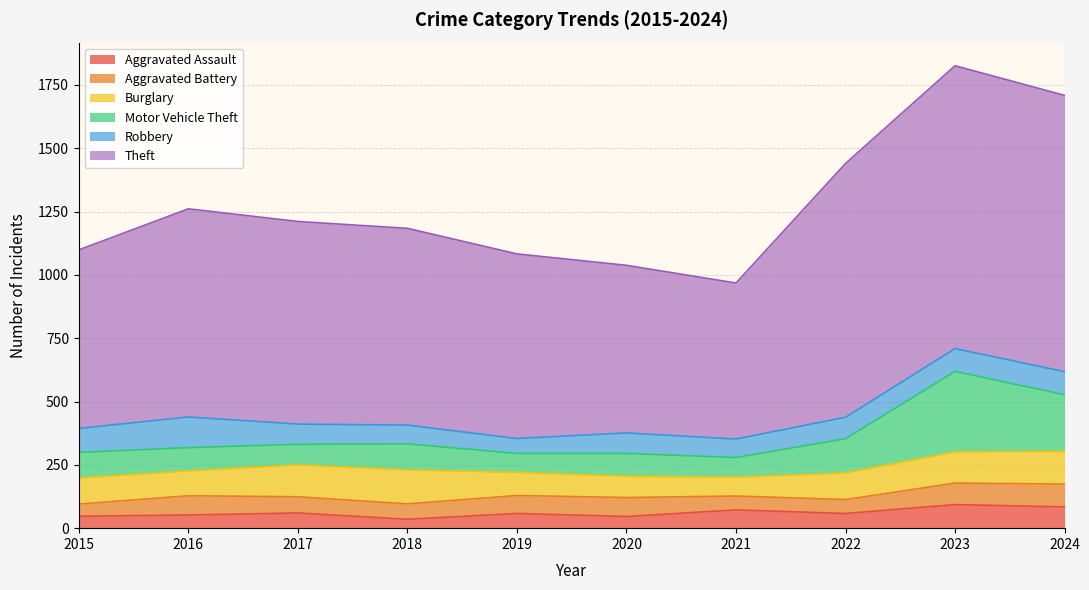

True or false: Aggravated Assault has a value of 27 at 2023.

False